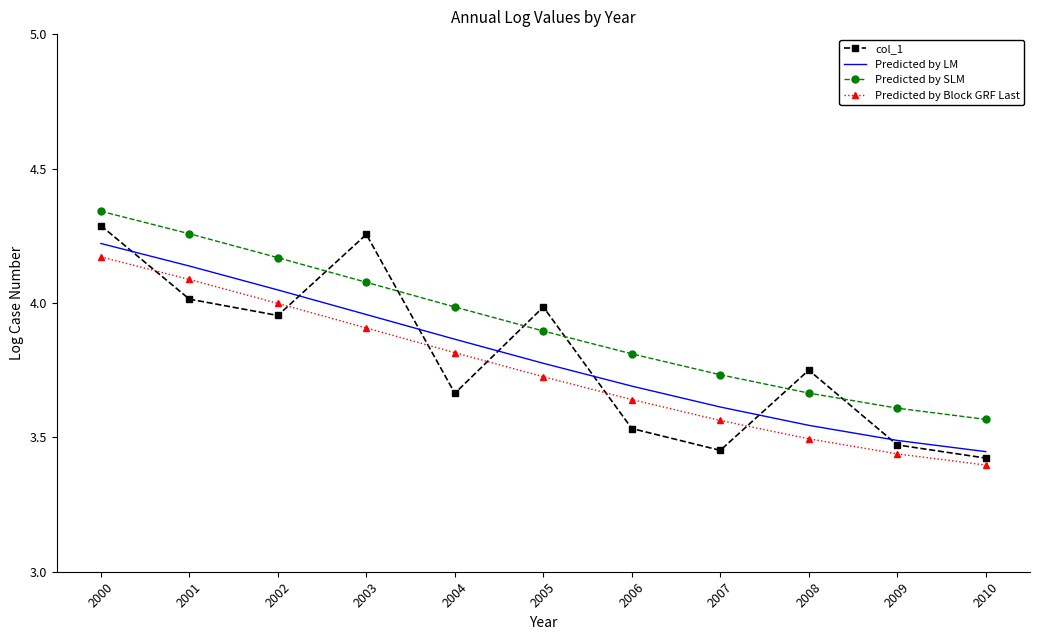

True or false: Predicted by SLM and Predicted by LM cross at least once.

False